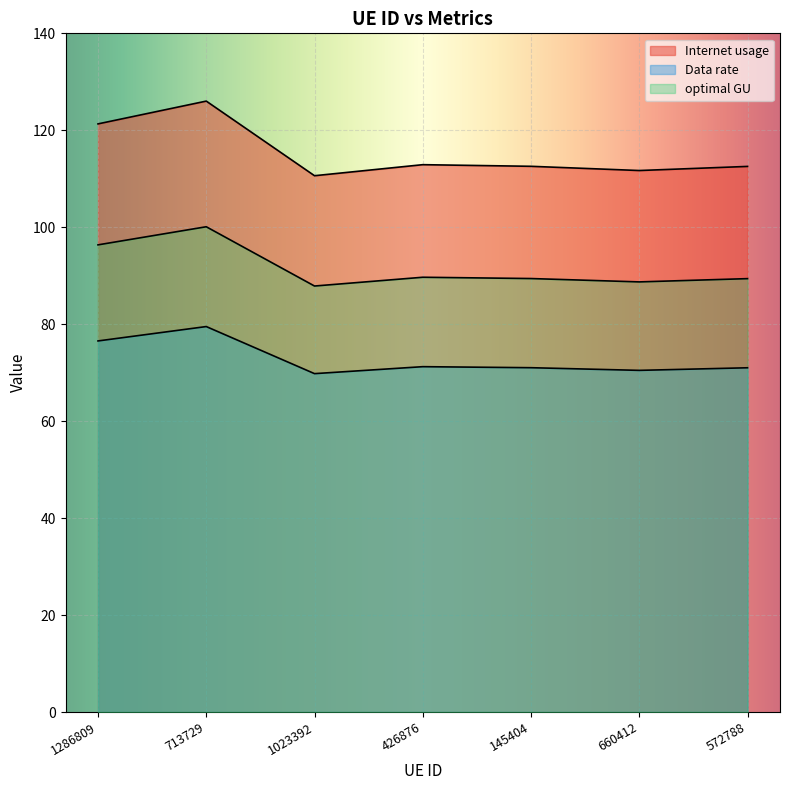

Which has a higher value, 572788 or 145404?

145404